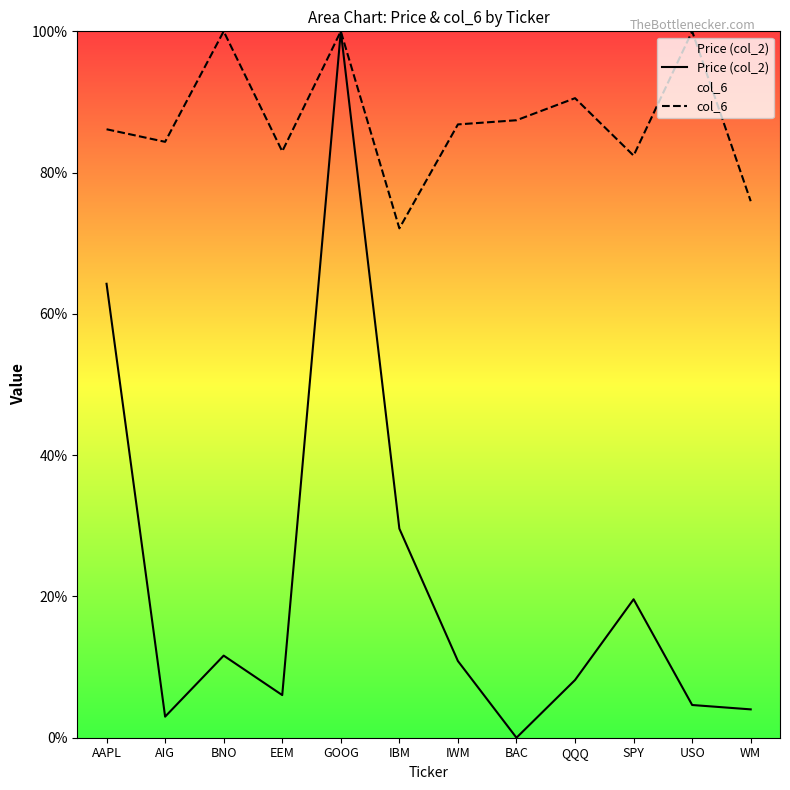

List the series in order of their overall mean, lowest first.

Price (col_2), col_6